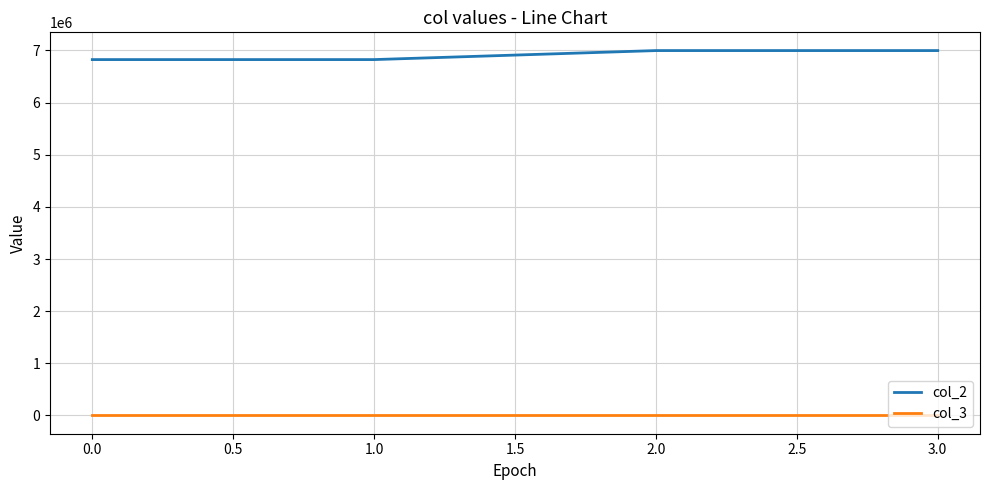

What is the maximum value shown in the chart?

6998400